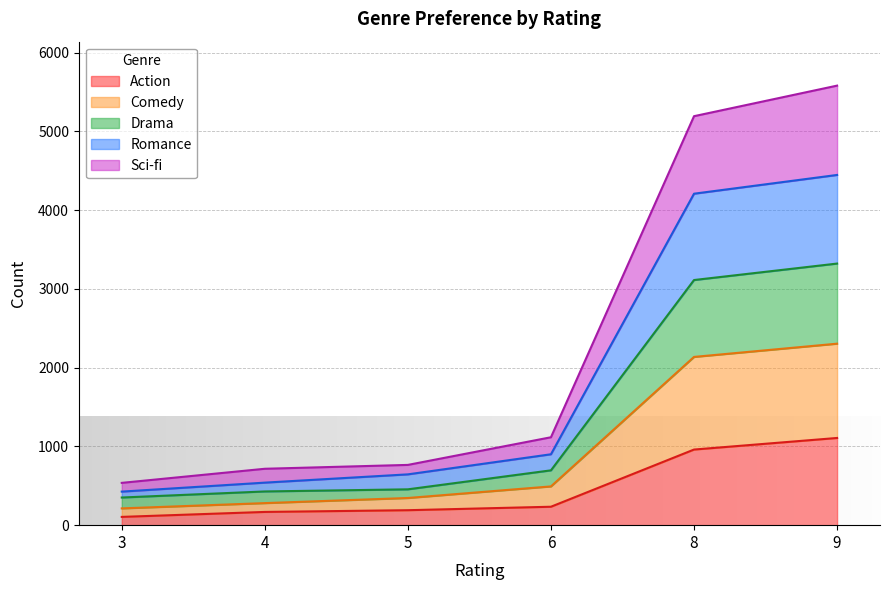

What is the maximum value for Action?

1107